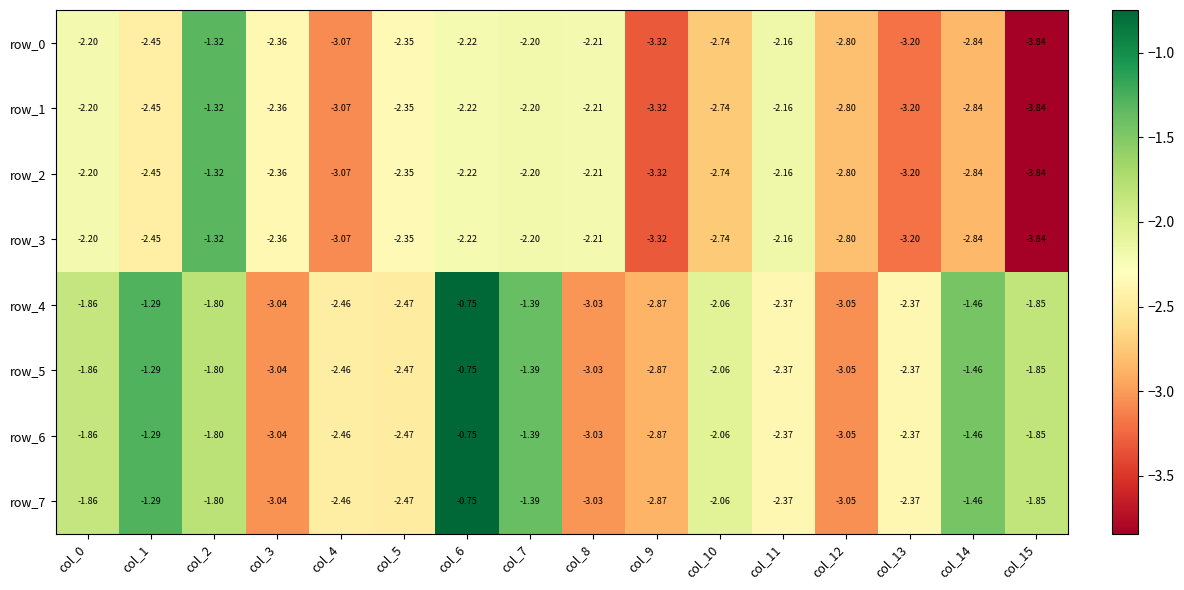

At how many categories does at least one series exceed -2?

7